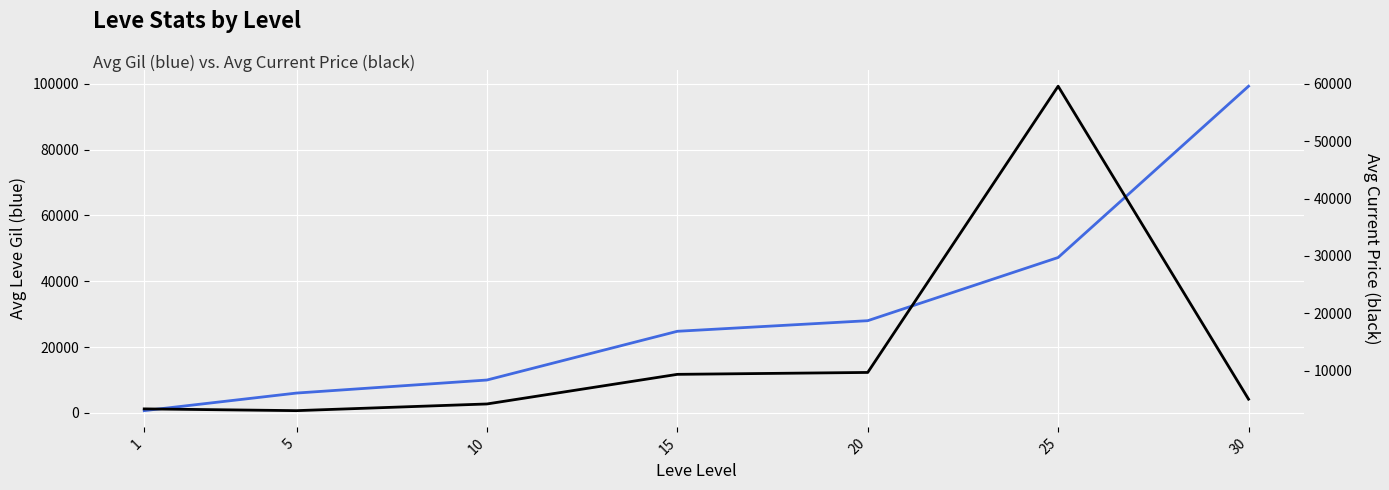

Read the Avg Current Price value at 30.

5000